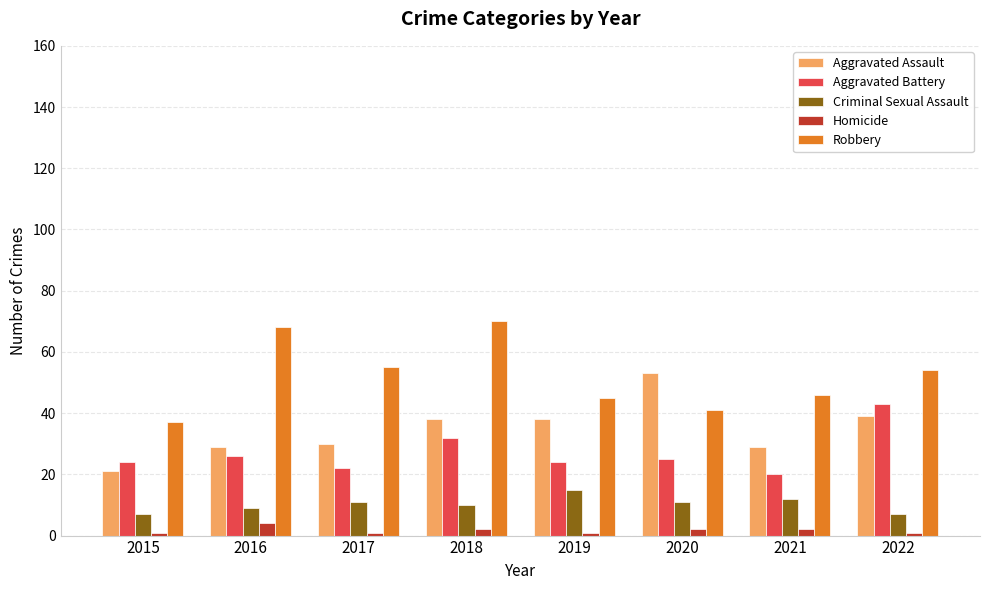

What is the difference between the maximum and minimum values in the Homicide series?

3